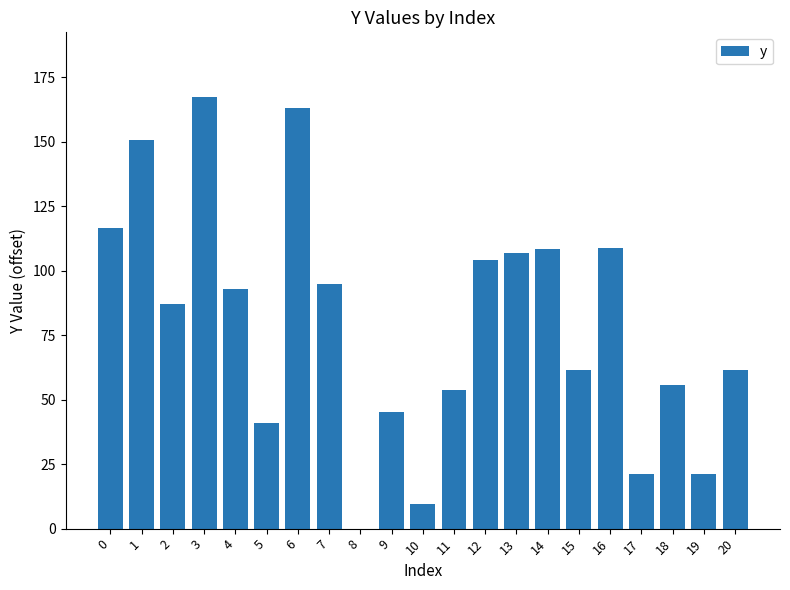

What is the average value?

79.6